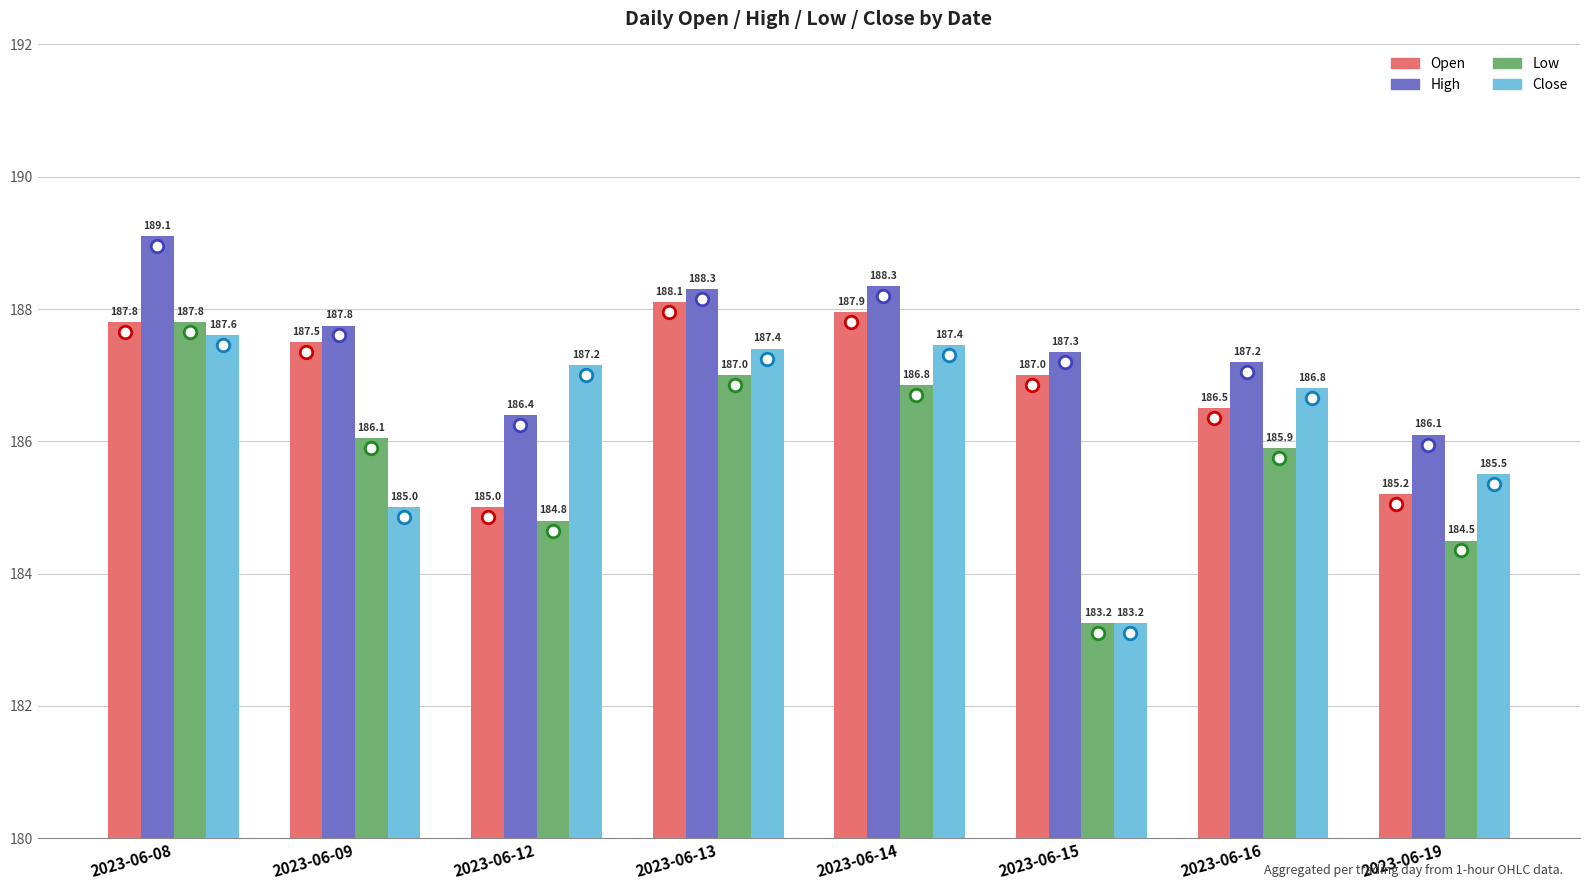

Is it true that High equals 186.1 at 2023-06-19?

True